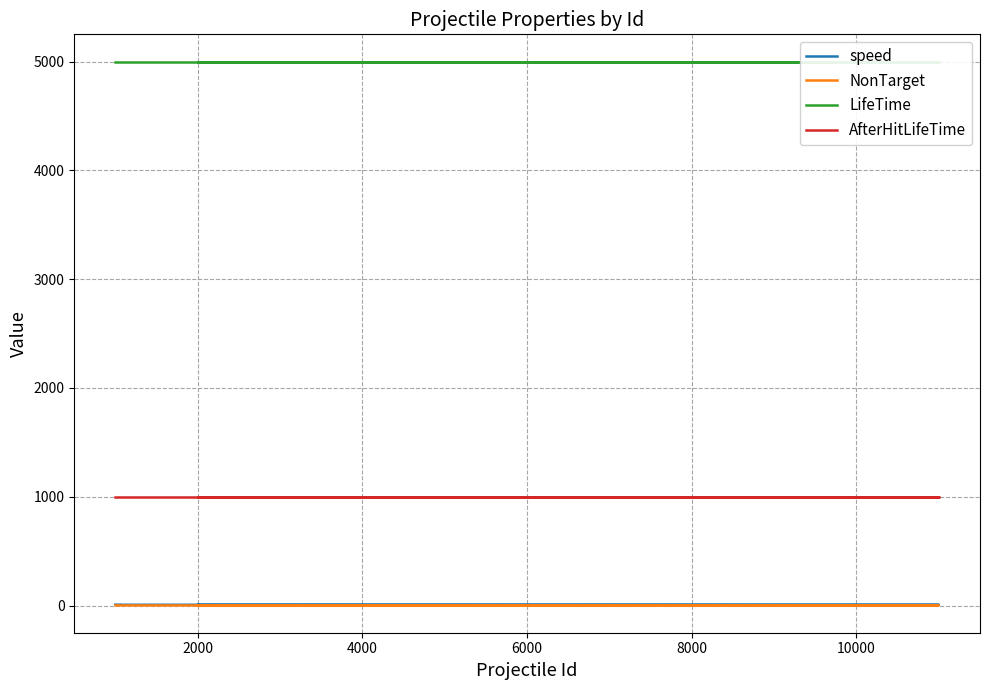

What is the label of the 13th point from the right?

8000